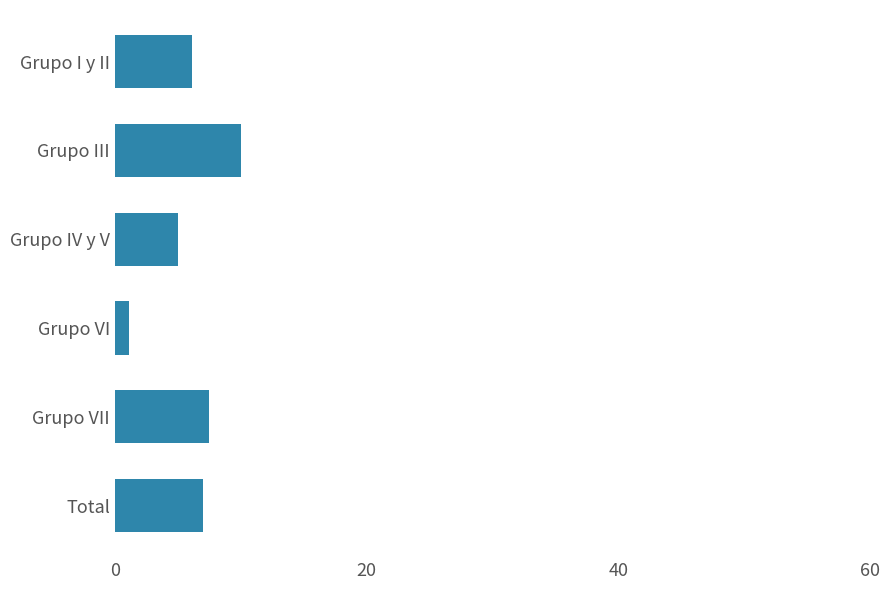

Reading bottom to top, transcribe all the data shown in this chart.

Total=7.0	Grupo VII=7.5	Grupo VI=1.2	Grupo IV y V=5.0	Grupo III=10.1	Grupo I y II=6.1